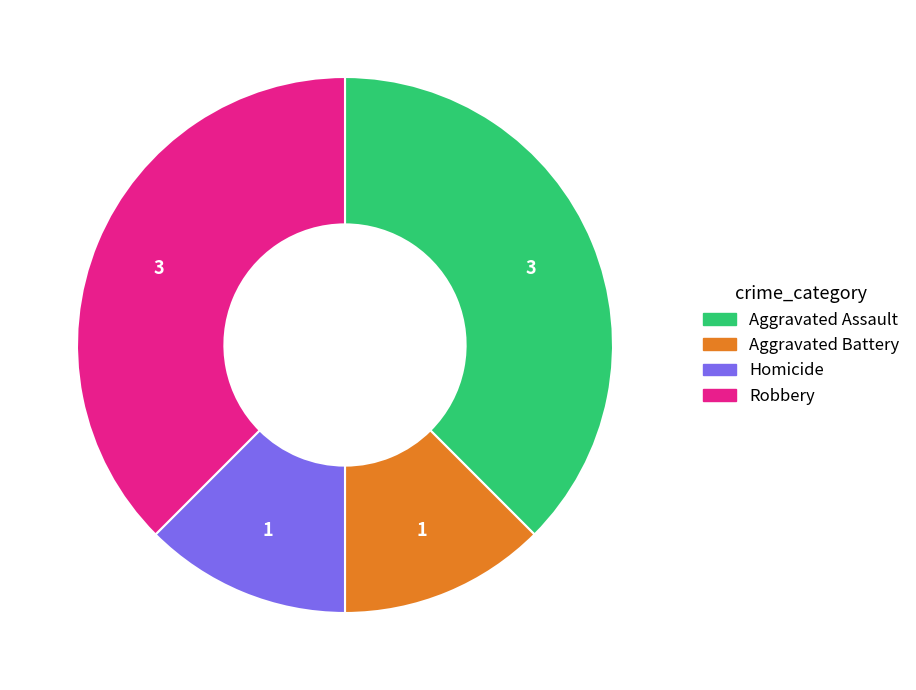

Between Aggravated Battery and Aggravated Assault, which is larger?

Aggravated Assault